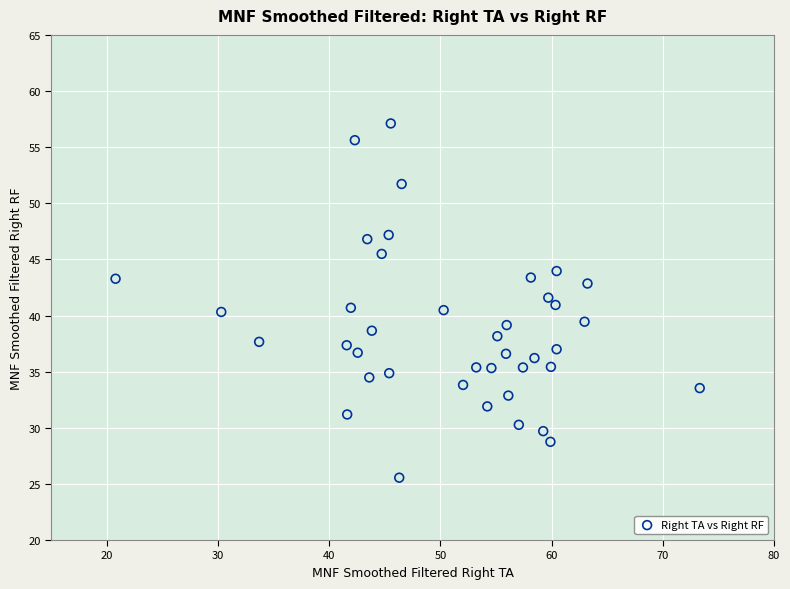

What is the range of Y values (max minus min)?

31.6